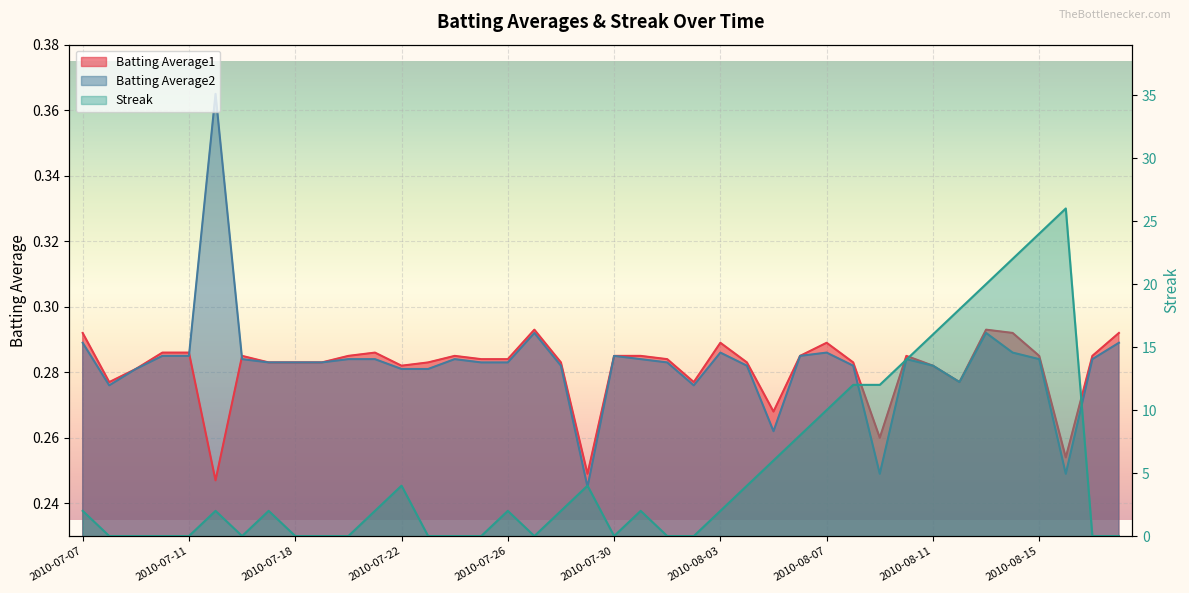

Which label corresponds to the smallest value in the chart?

2010-07-08